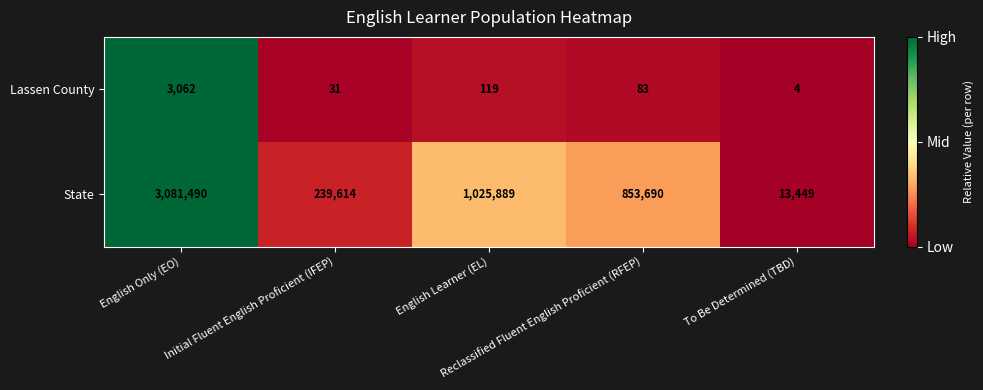

What is the difference between the maximum and minimum values in the State series?

3068041